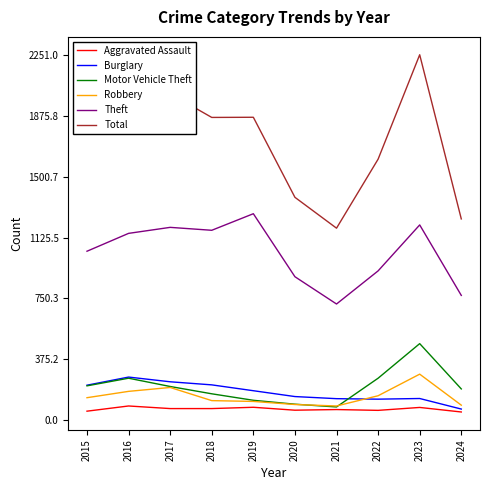

How many categories are shown in the chart?

10